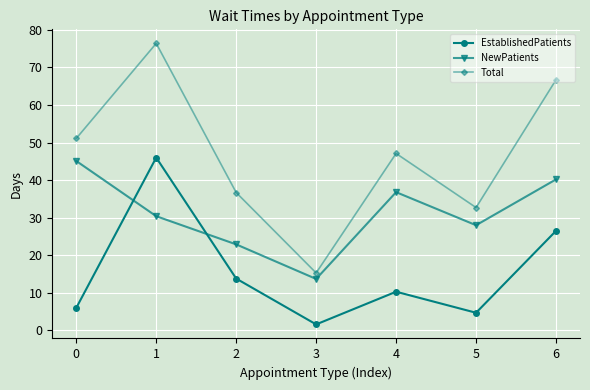

True or false: EstablishedPatients has a value of 1.6 at 3.

True